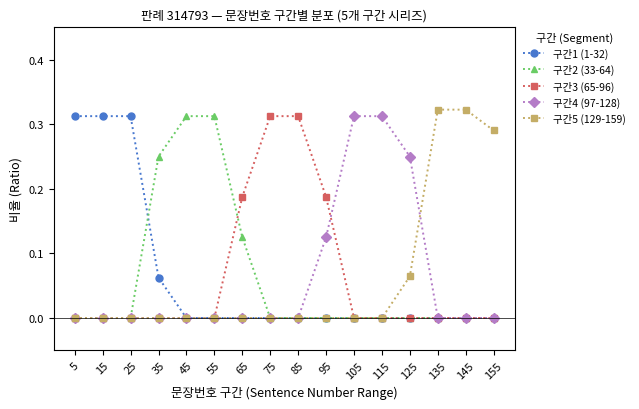

Is it true that 구간5 (129-159) equals -0.1 at 15?

False